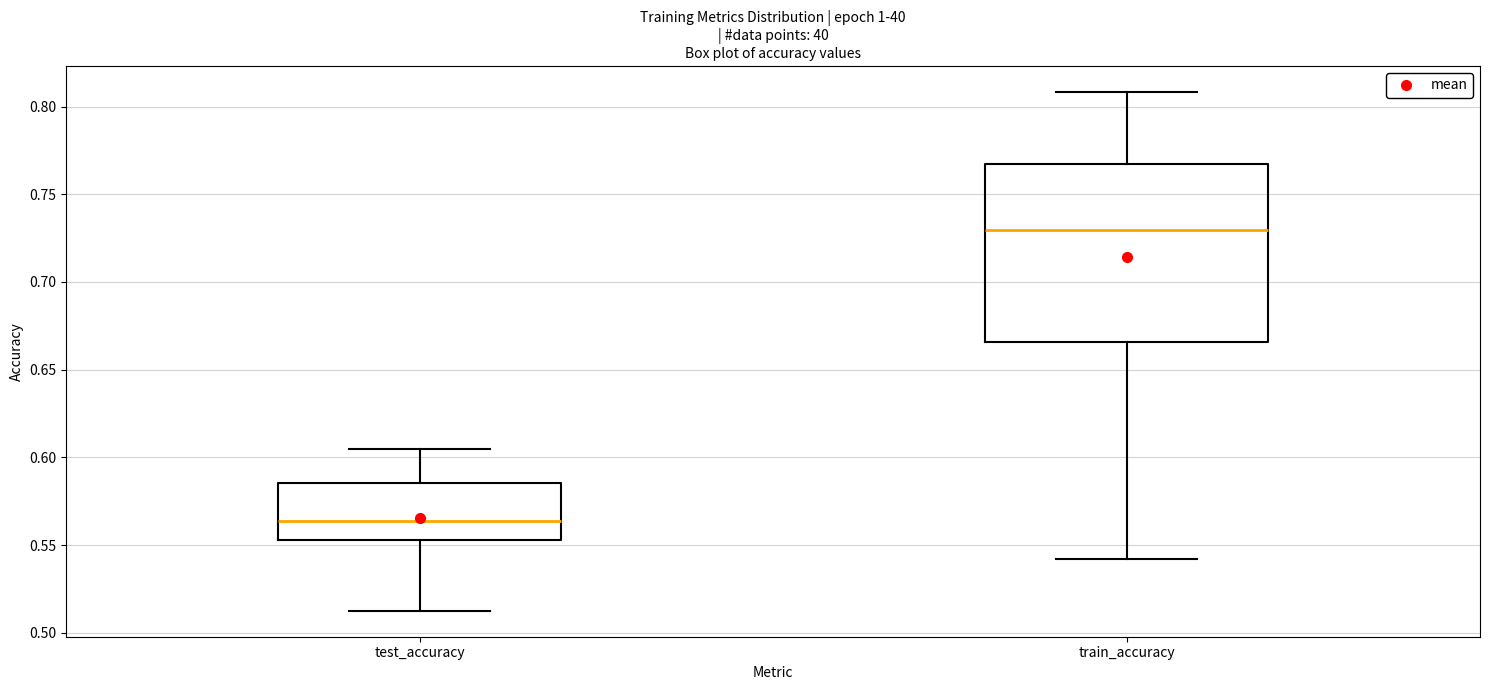

Reading left to right, transcribe this box plot: for each box, give where its median line is, the range the box spans, and where its two whiskers end, as read against the y-axis. The values are not printed on the chart, so give them approximately, as read against the axis.

test_accuracy: median 0.565, box 0.555 to 0.585, whiskers 0.510 to 0.605
train_accuracy: median 0.730, box 0.665 to 0.765, whiskers 0.540 to 0.810